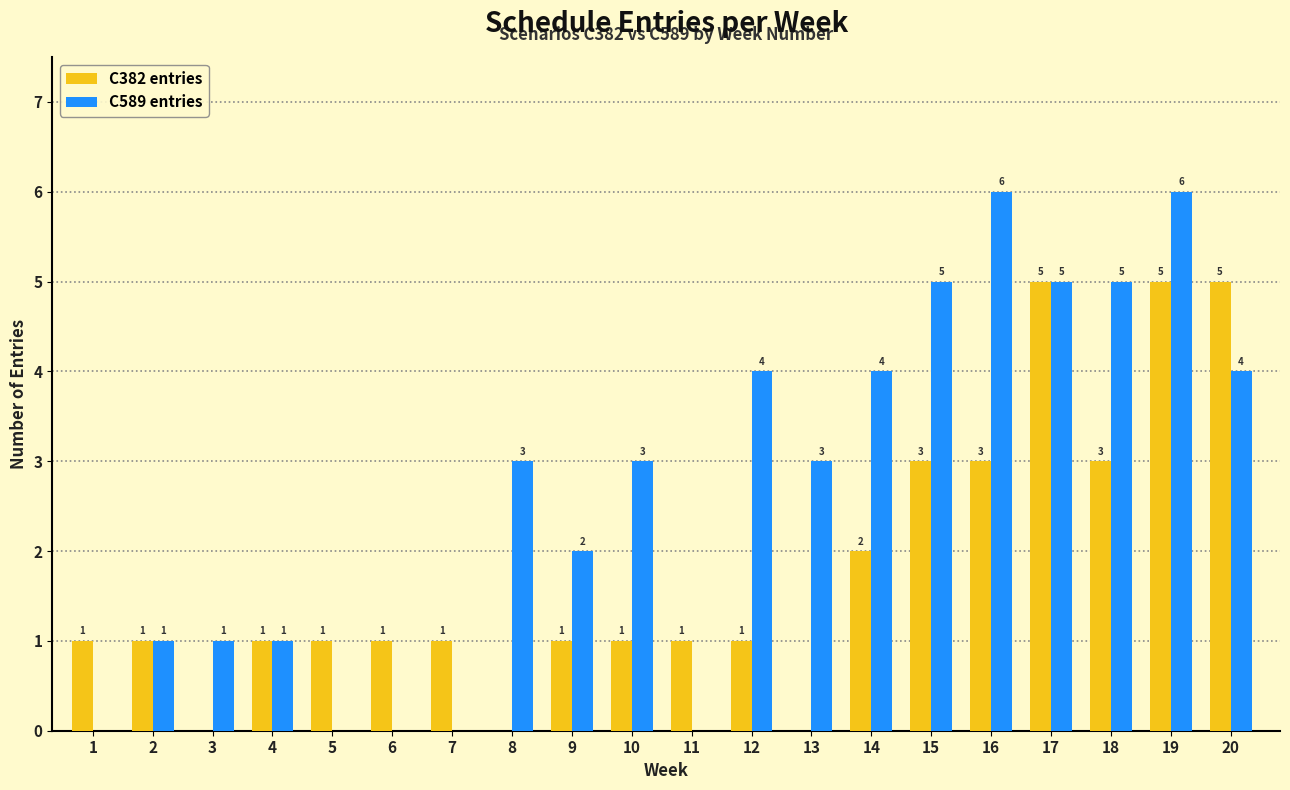

Is it true that C589 entries equals 0 at 1?

True